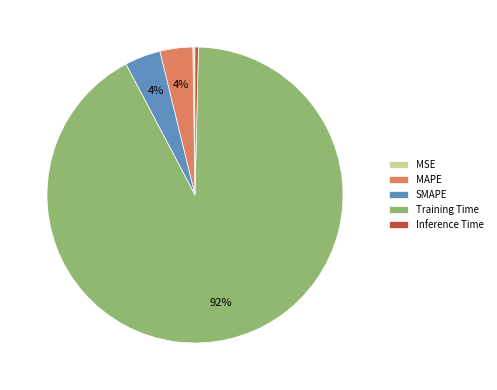

To the nearest percent, what is the average slice percentage?

20%